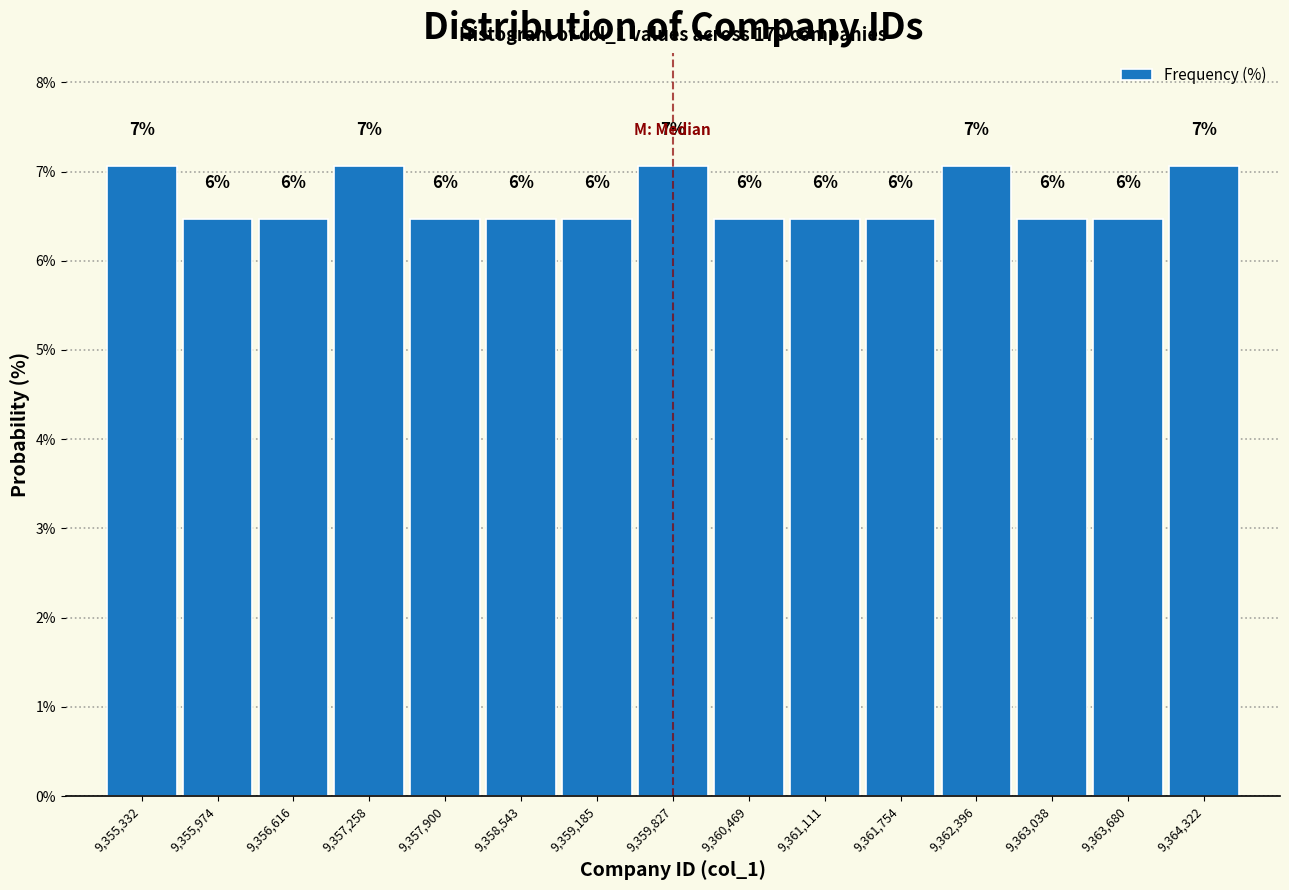

How many bars are there in total?

15